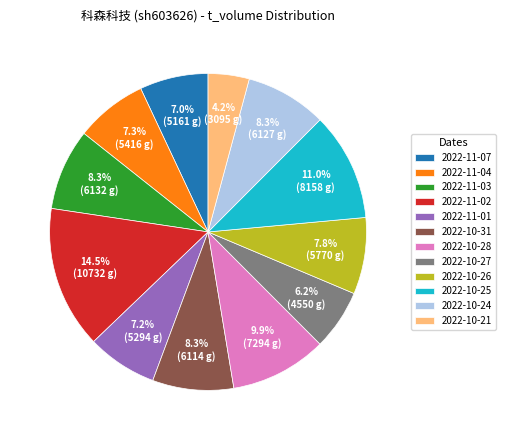

To the nearest percent, what is the combined percentage of 2022-11-01 and 2022-11-07?

14%